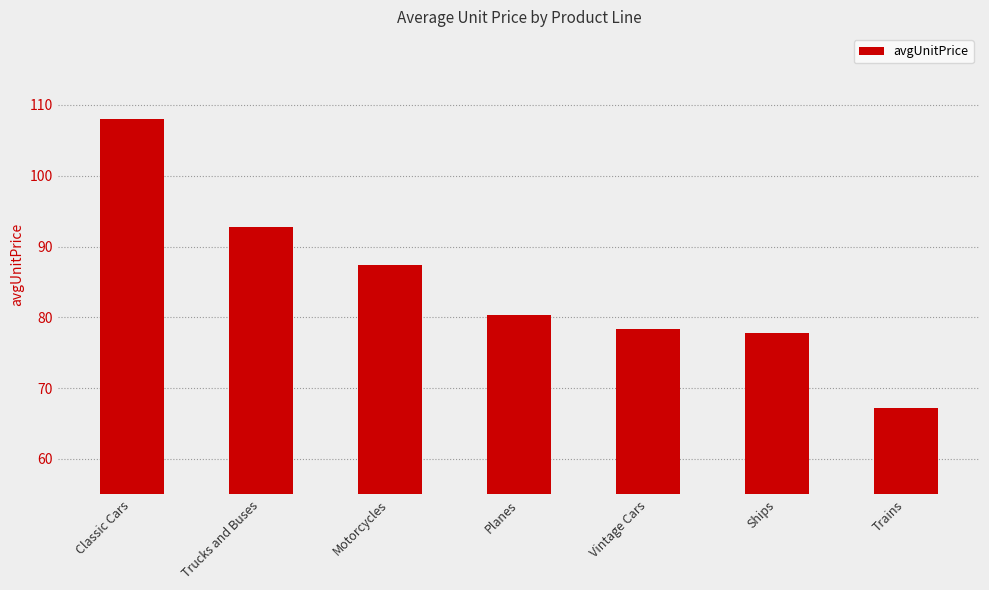

Reading right to left, transcribe all the data shown in this chart.

Trains=67.1	Ships=77.8	Vintage Cars=78.4	Planes=80.3	Motorcycles=87.3	Trucks and Buses=92.7	Classic Cars=108.0